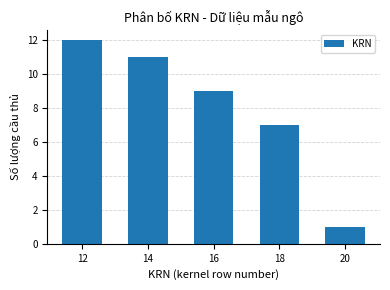

What is the value of the 3rd bar from the left?

9